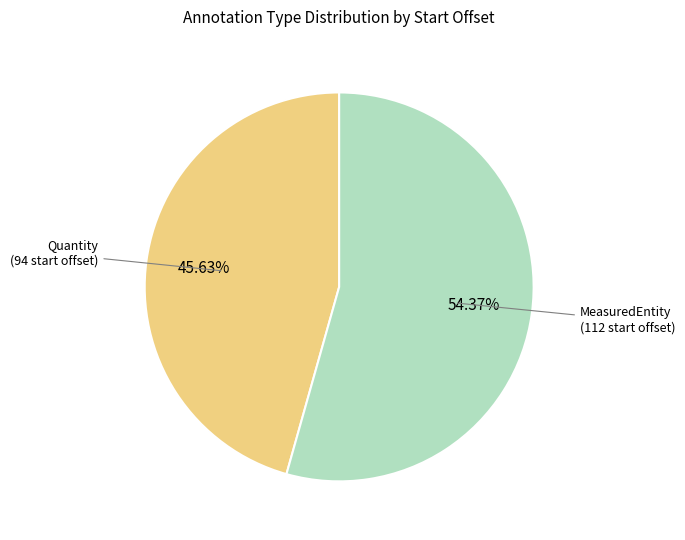

To the nearest percent, what is the difference between the Quantity and MeasuredEntity slice percentages?

9%